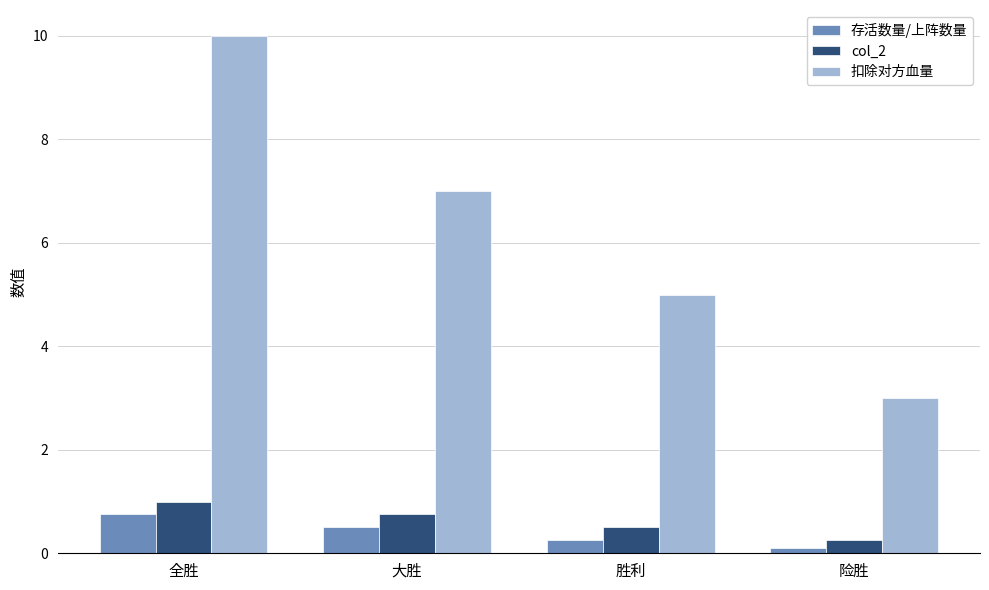

How many series are shown in this chart?

3